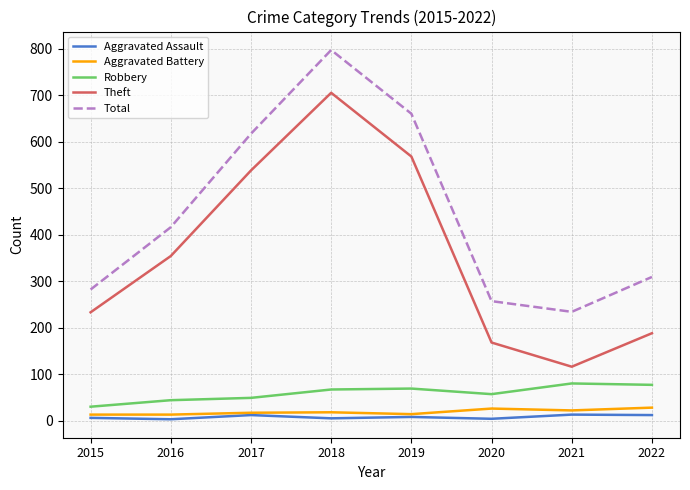

True or false: Theft and Aggravated Battery intersect in this chart.

False